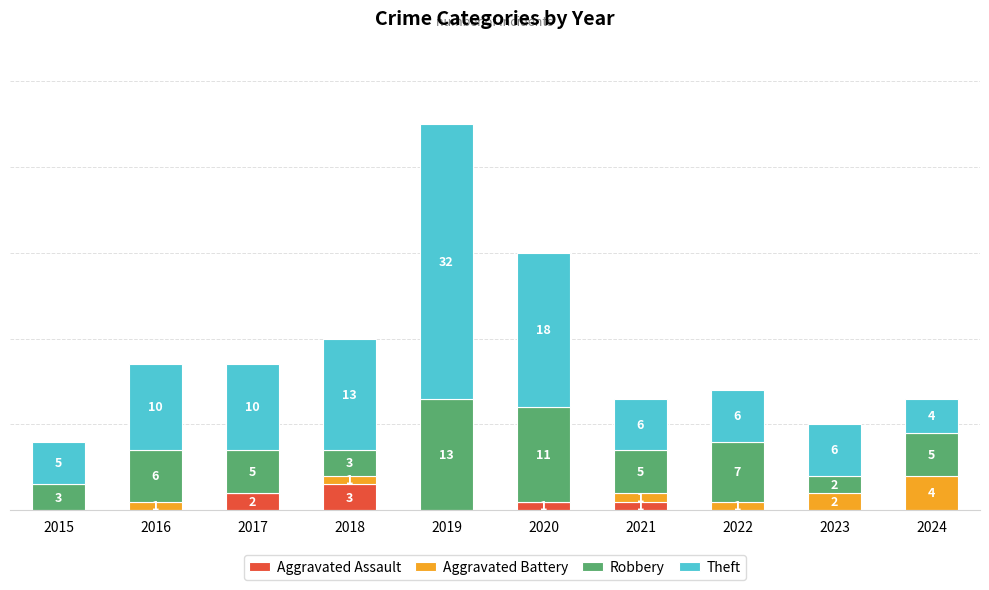

What are all the series names shown in the legend?

Aggravated Assault, Aggravated Battery, Robbery, Theft